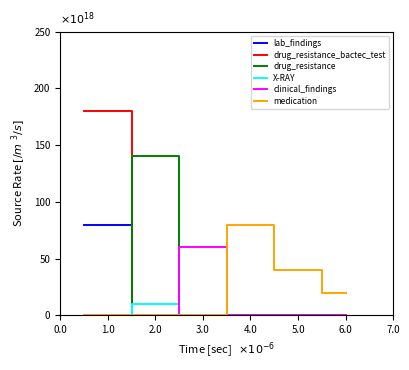

True or false: lab_findings has more than 1 interior local peaks.

False